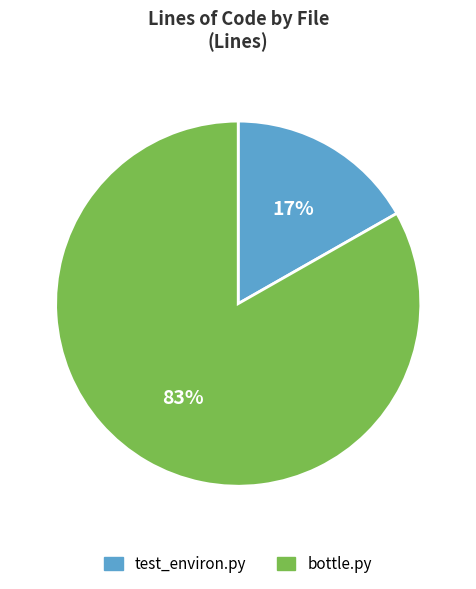

Rank the categories by value from lowest to highest.

test_environ.py, bottle.py